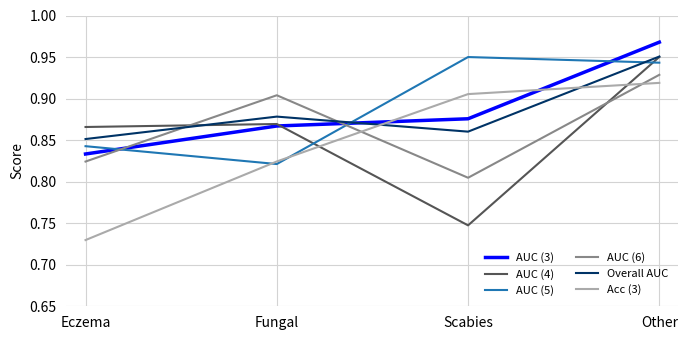

List the labels in order of Overall AUC value, largest first.

Other, Fungal, Scabies, Eczema